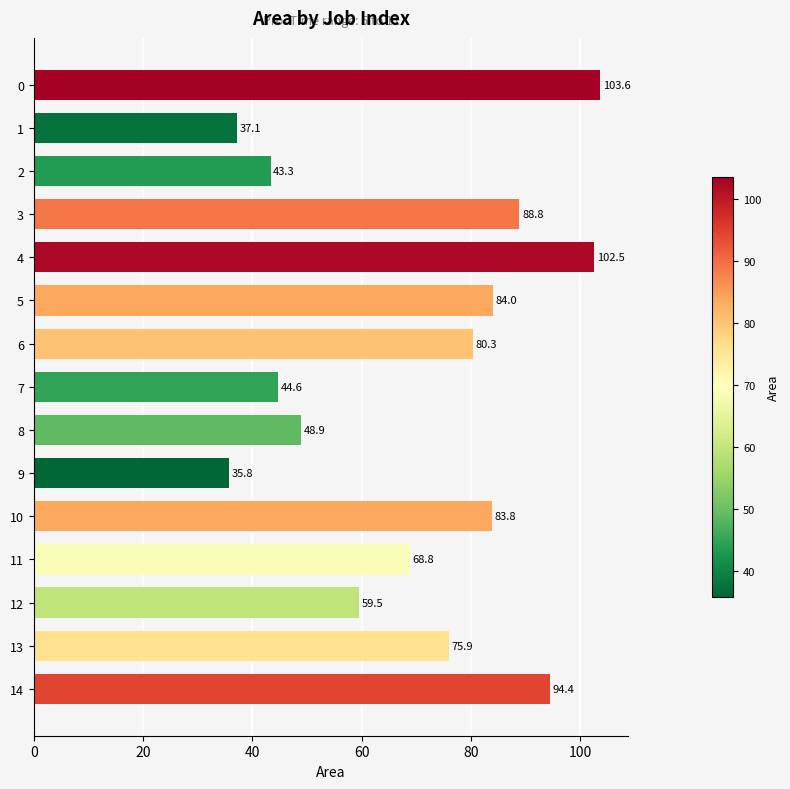

Are the bars horizontal?

Yes